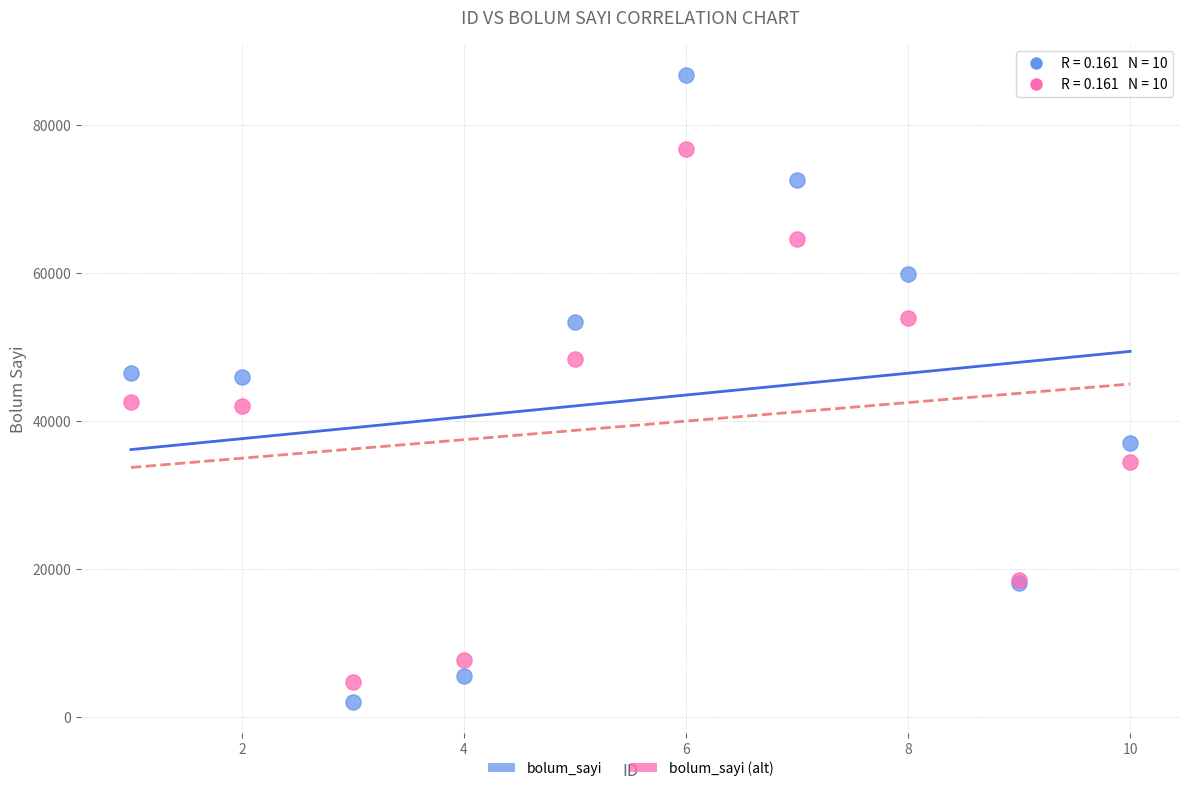

What is the X range (max minus min) for the scatter plot?

9.0